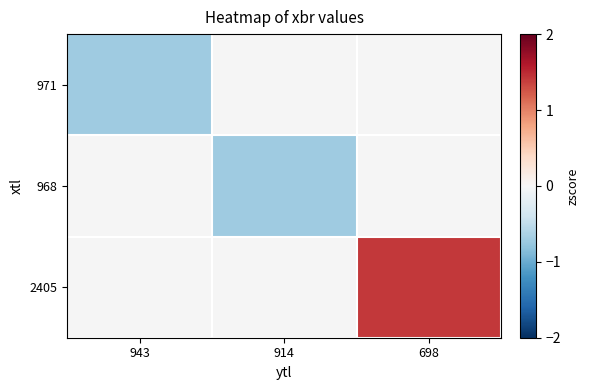

Rank the series by their maximum value, from lowest to highest.

971, 968, 2405